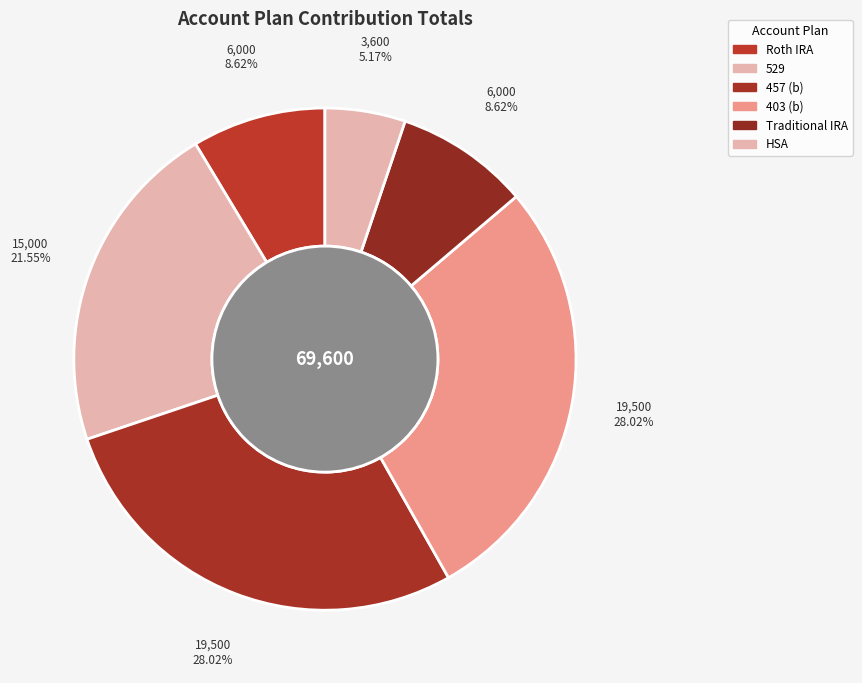

How many slices are in this pie chart?

6